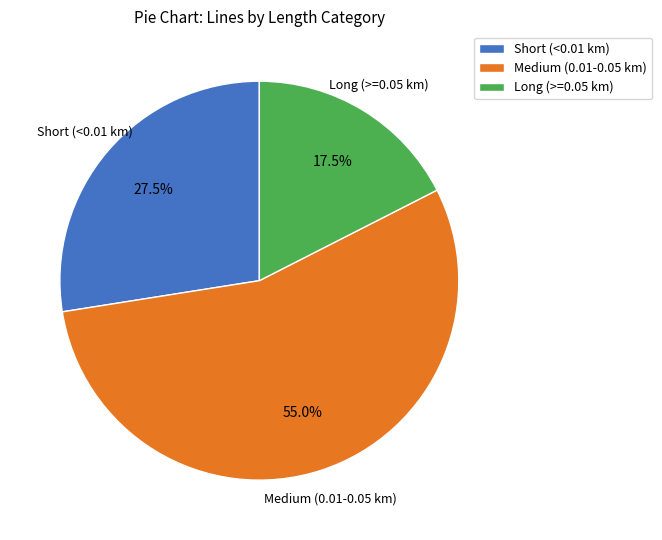

Is there any slice that represents more than half of the pie?

Yes